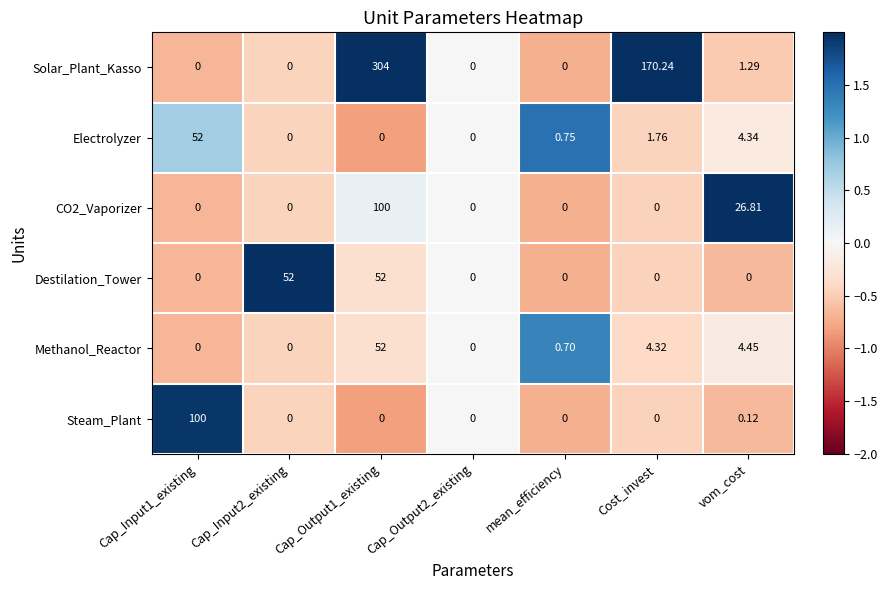

Which series has the largest total across all categories?

Solar_Plant_Kasso